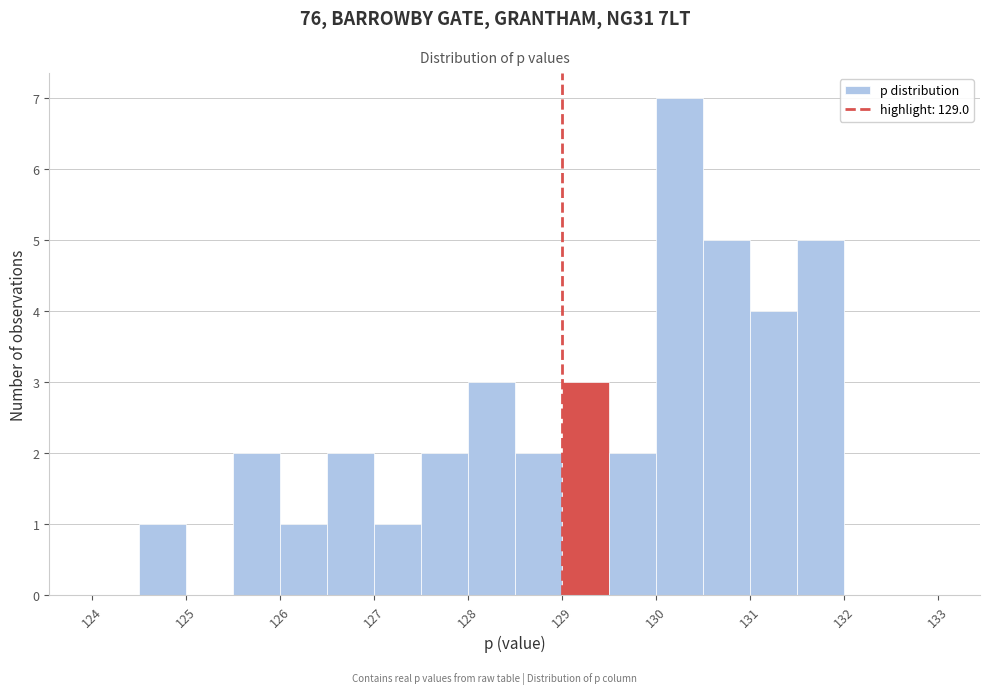

What is the height of the bar covering 129.5 to 130.0 on the x-axis? The values are not printed on the chart, so give them approximately, as read against the axis.

2